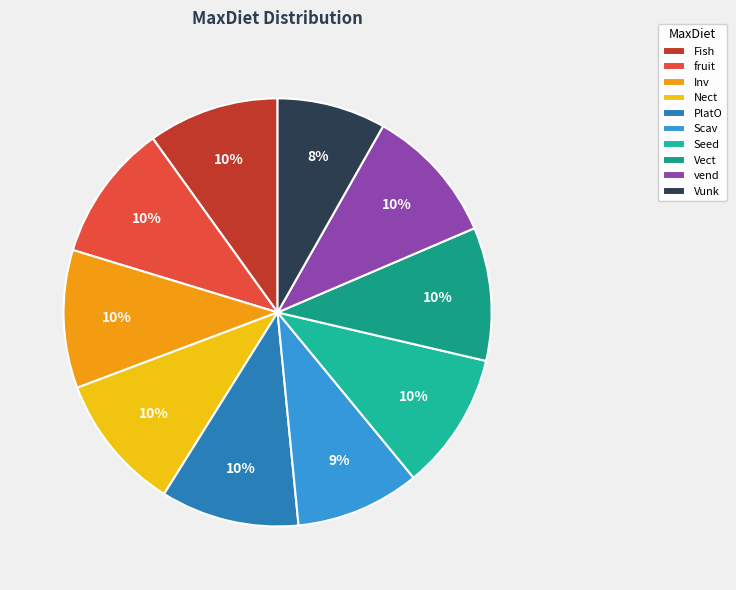

To the nearest percent, what is the combined percentage of Nect and vend?

21%